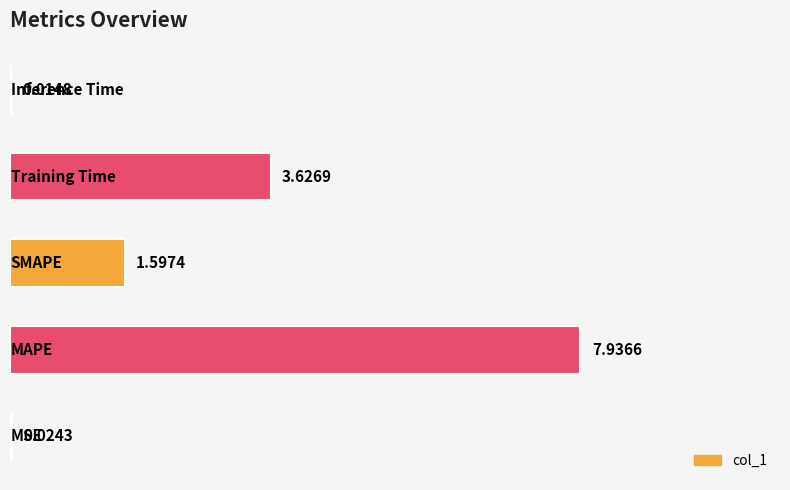

What is the sum of all values?

13.2